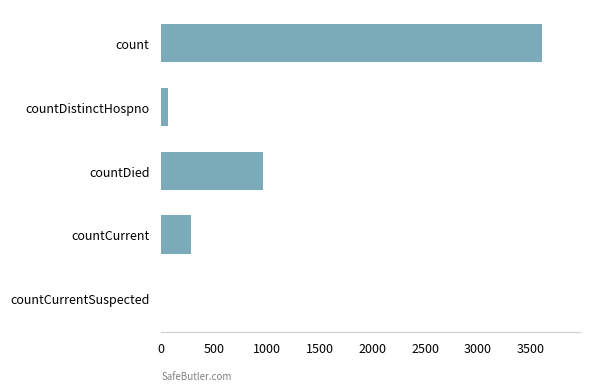

Is it true that the value at countCurrent is 137?

False